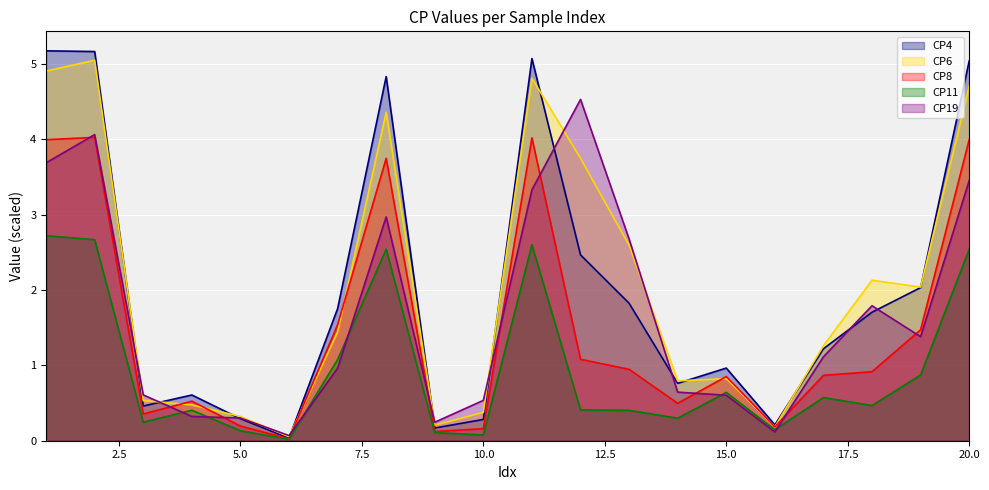

At which category does CP6 reach its first local valley?

6